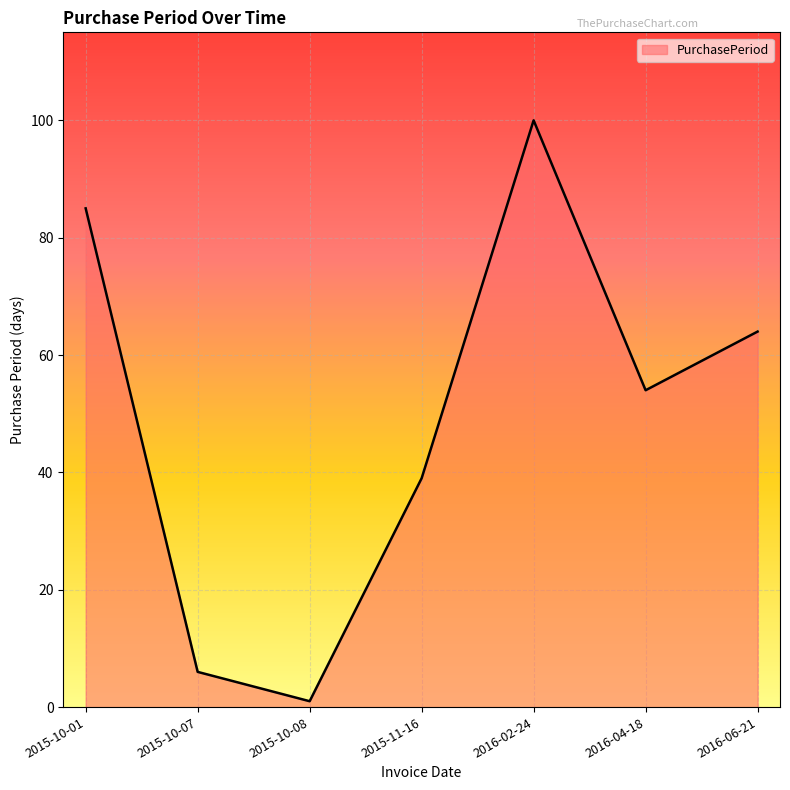

Approximately how many times larger is the value at 2016-02-24 compared to 2015-10-07?

16.7